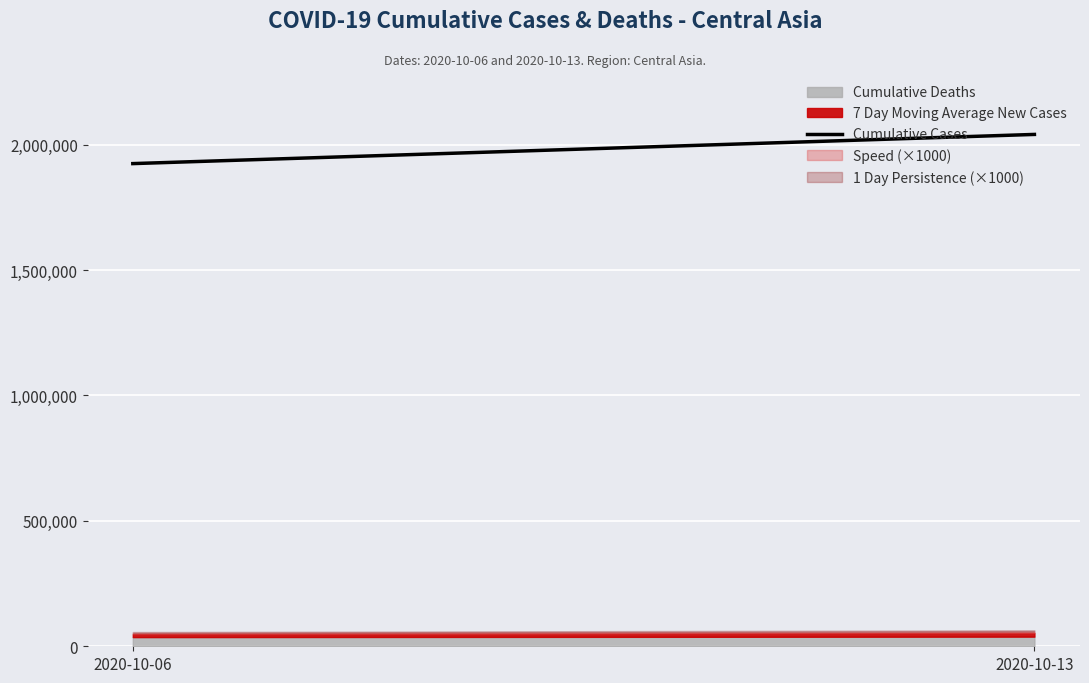

Between 2020-10-13 and 2020-10-06, which is larger?

2020-10-13